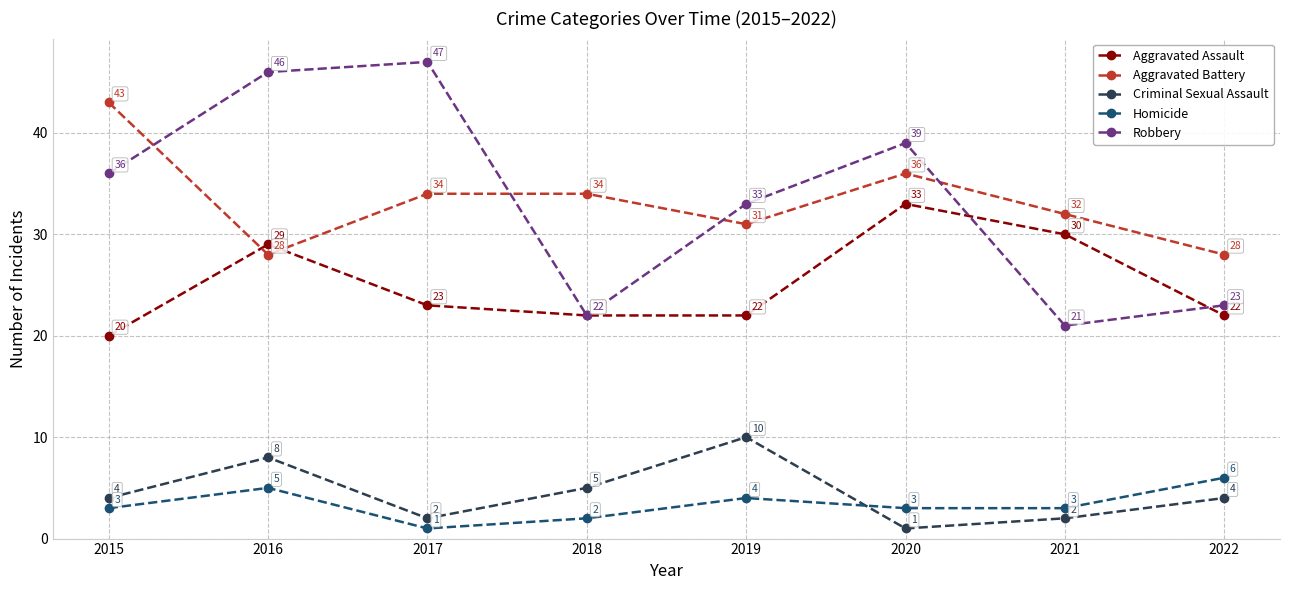

How many data points does each series have?

8